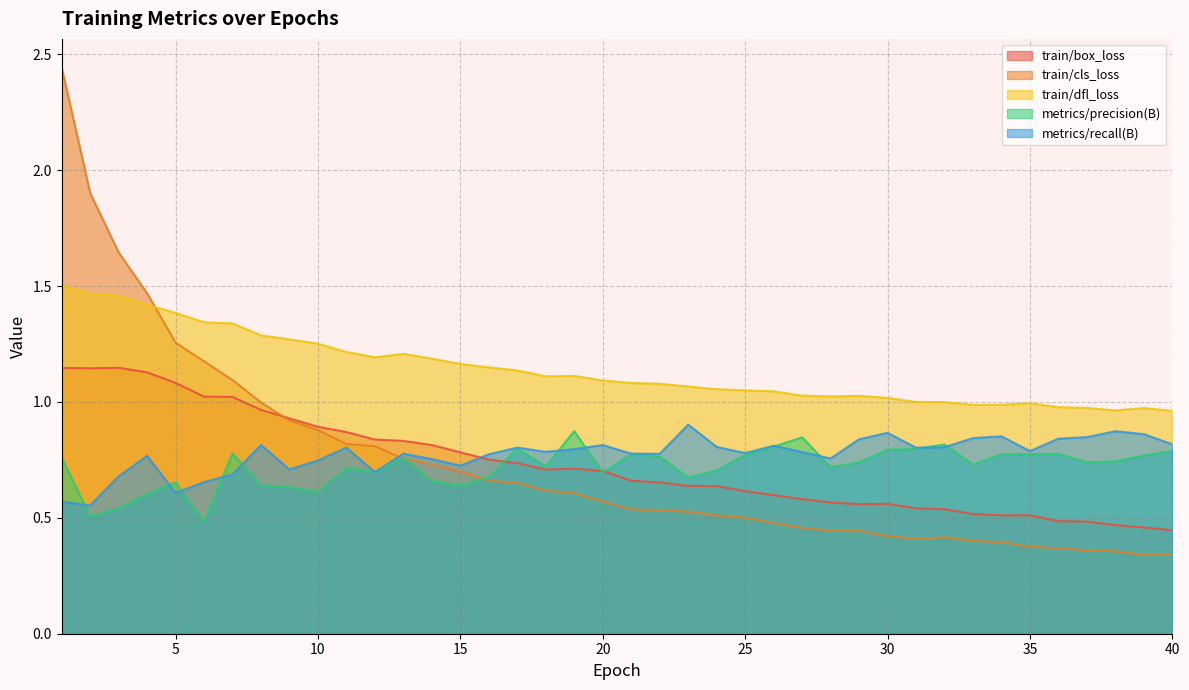

What is the difference between the second highest and minimum values in the metrics/recall(B) series?

0.3